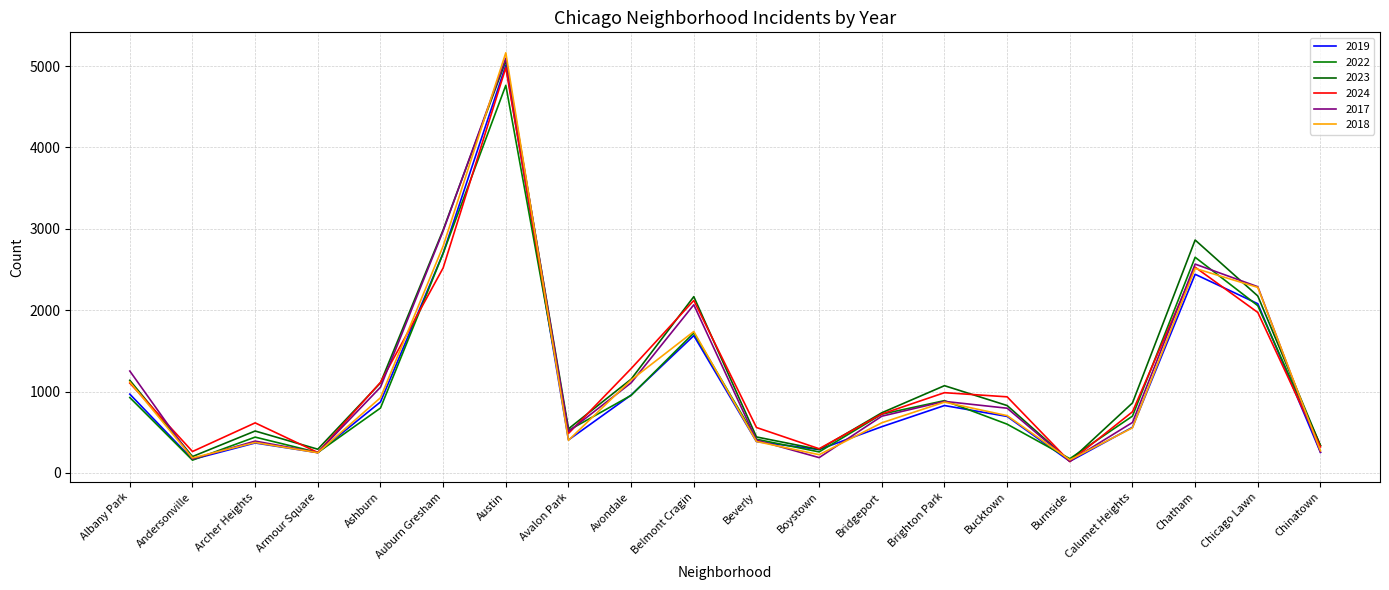

After their last crossing, which series has the higher values: 2024 or 2019?

2024